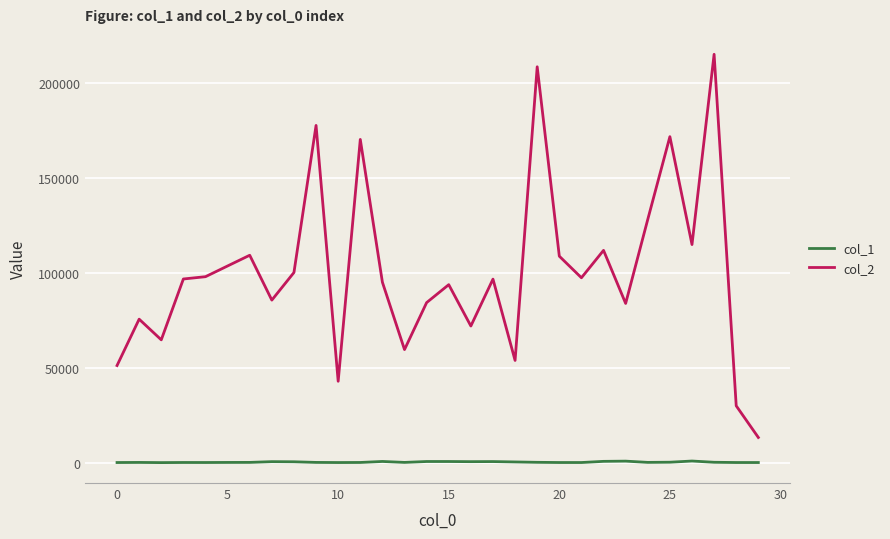

Which series has the largest range (max minus min)?

col_2